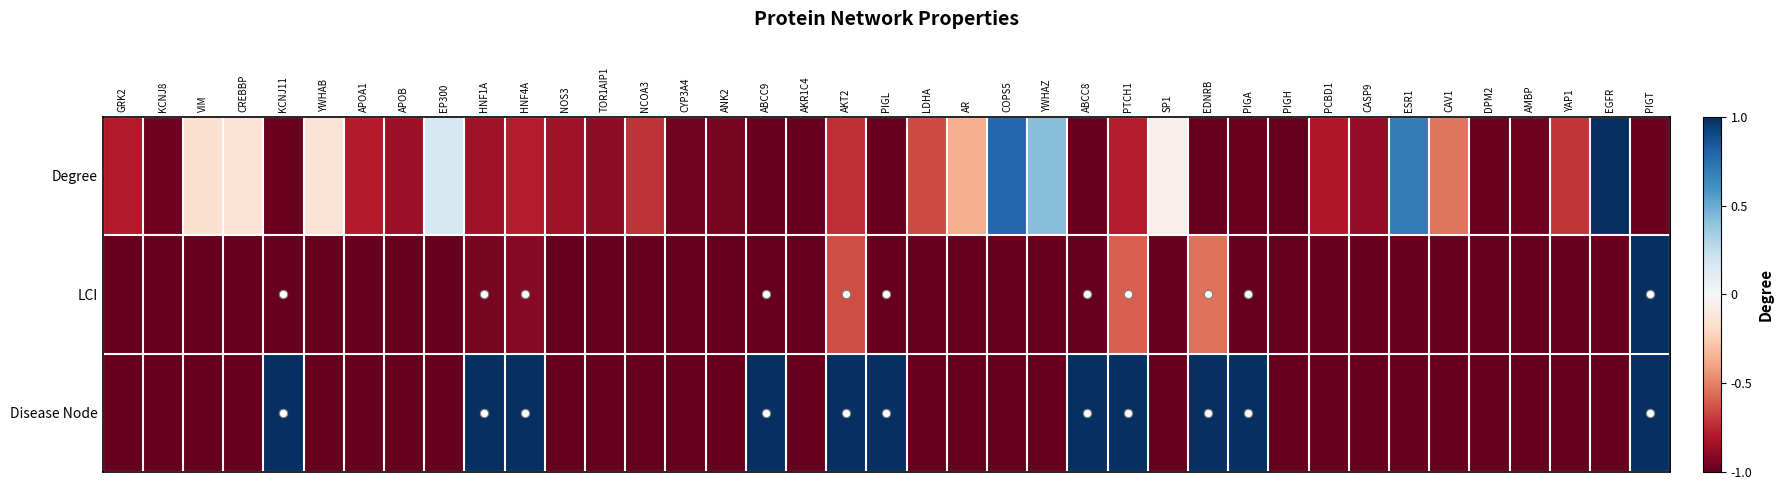

Which series has the largest total across all categories?

Disease Node